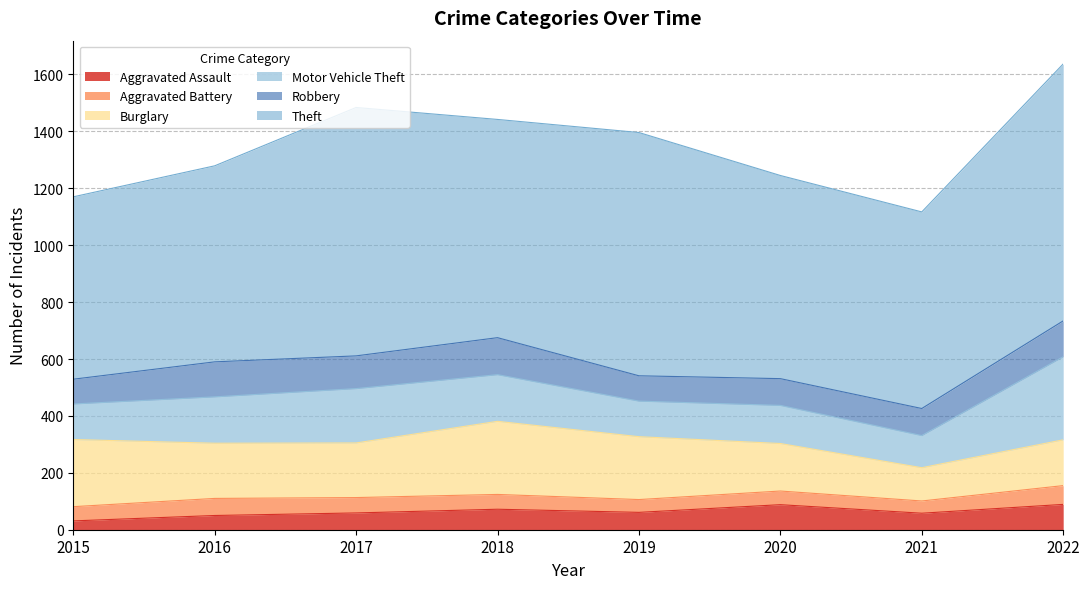

What are all the series names shown in the legend?

Aggravated Assault, Aggravated Battery, Burglary, Motor Vehicle Theft, Robbery, Theft